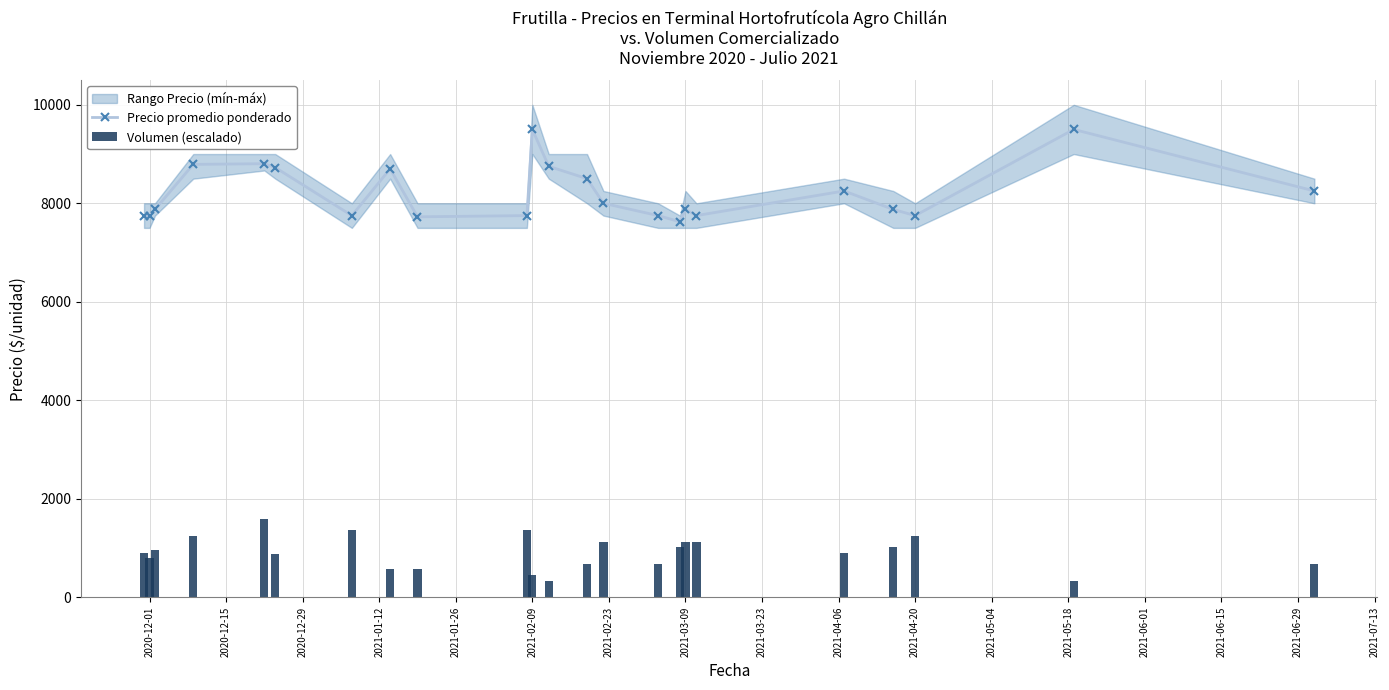

True or false: Precio promedio ponderado has more than 1 interior local peaks.

True